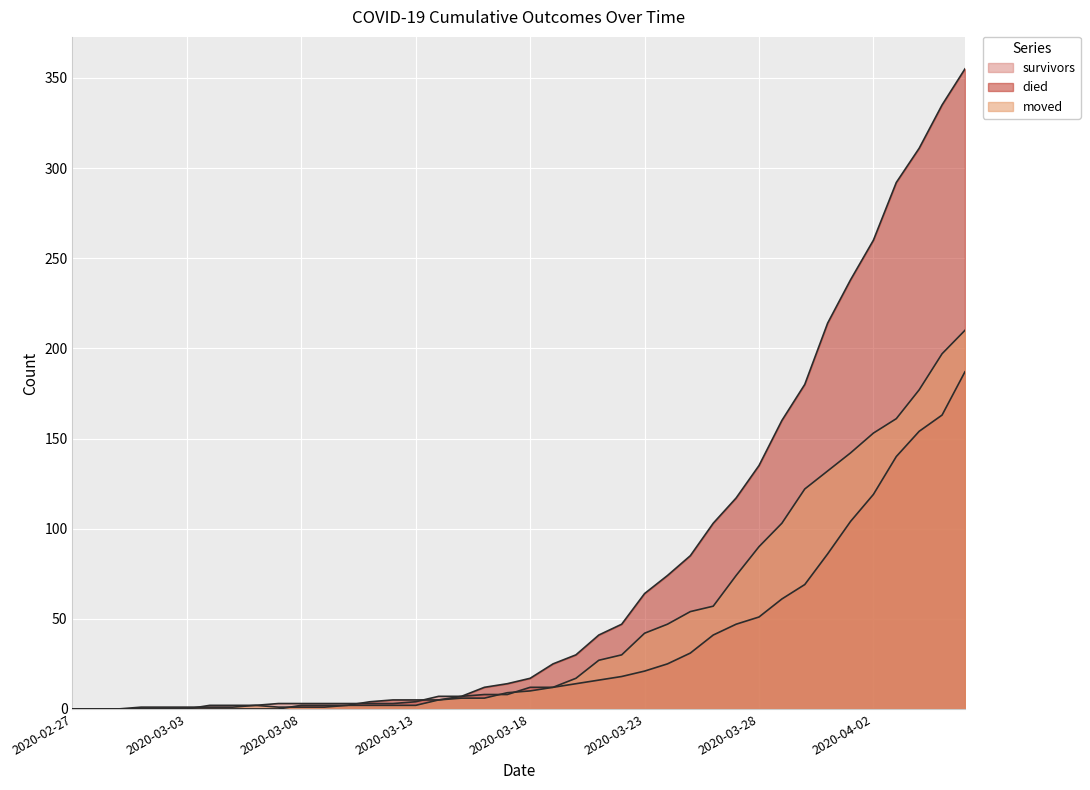

Is it true that survivors equals 11 at 2020-03-22?

False